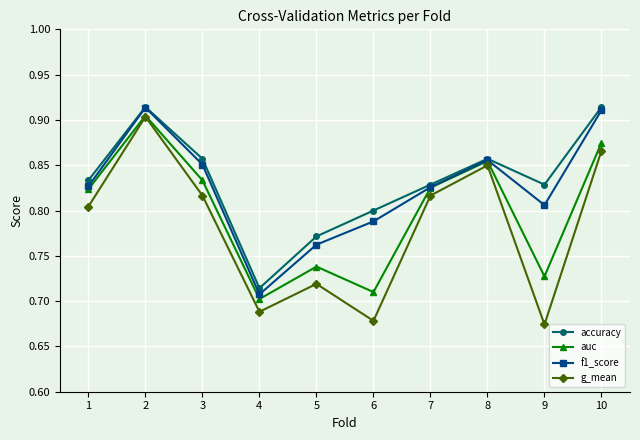

Is this an area chart (filled region under the line)?

No